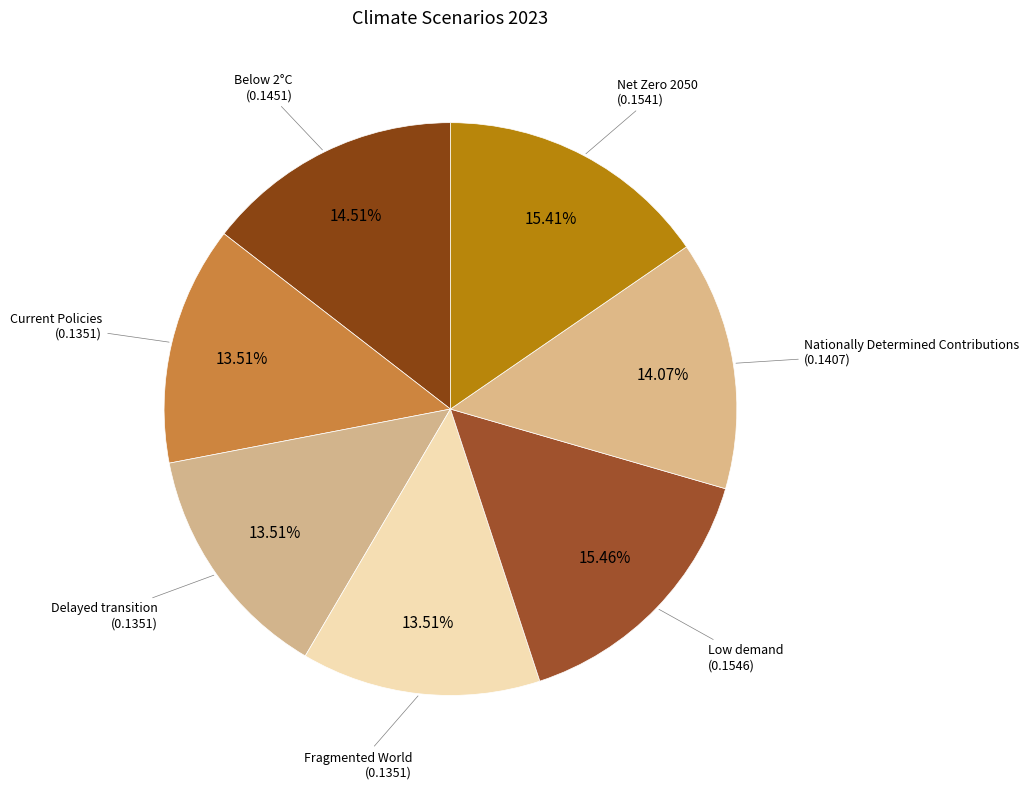

Combined, do Nationally Determined Contributions and Low demand account for over 50%?

No